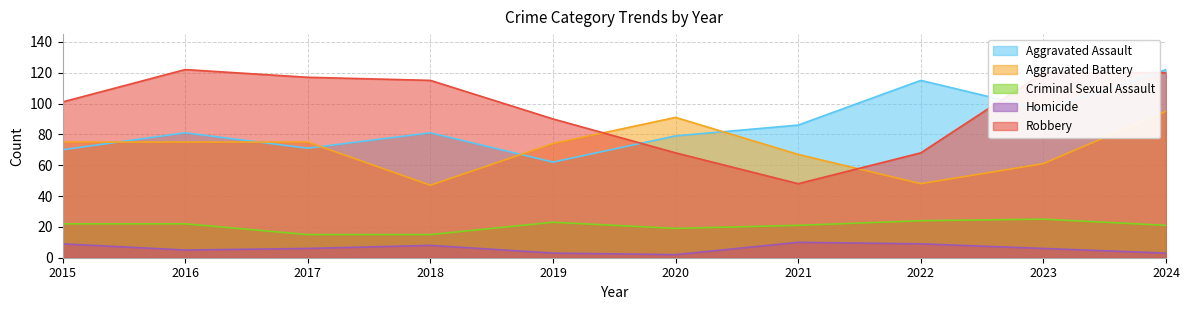

Which category has the lowest value in the Aggravated Assault series?

2019